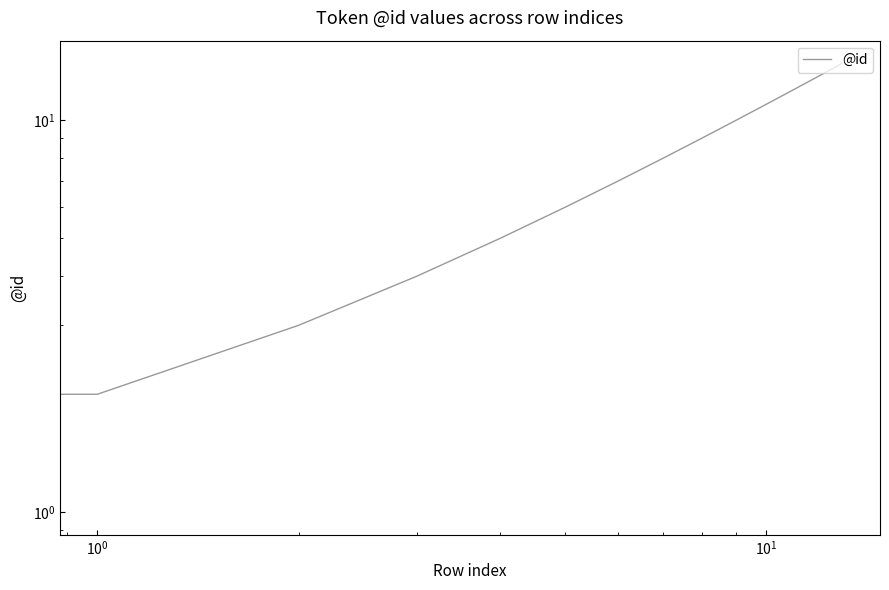

Count the number of data series in this chart.

1